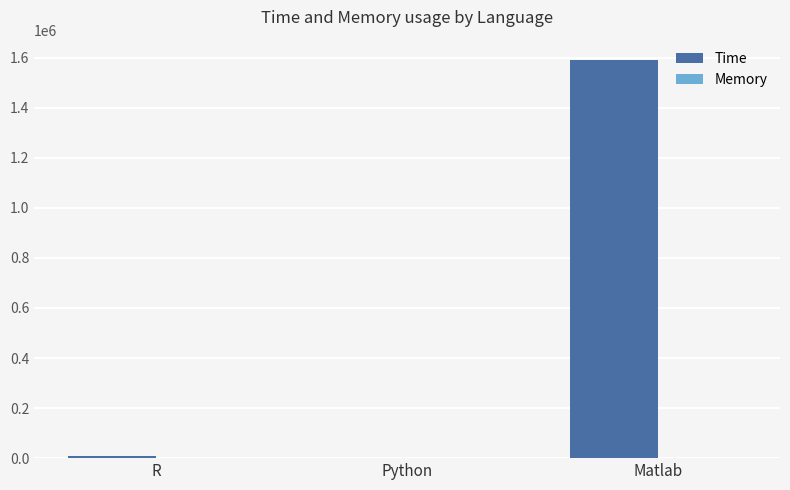

The Time series shows 1592400.0 at Matlab. True or false?

True